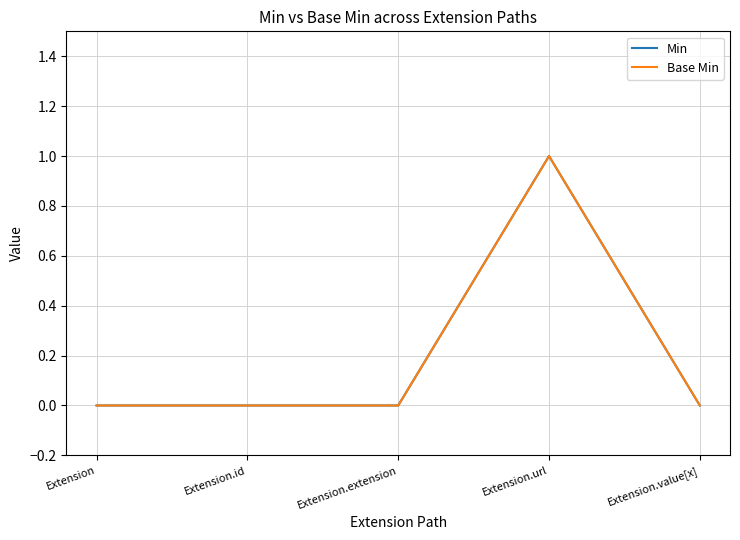

What is the label of the 1st point from the right?

Extension.value[x]